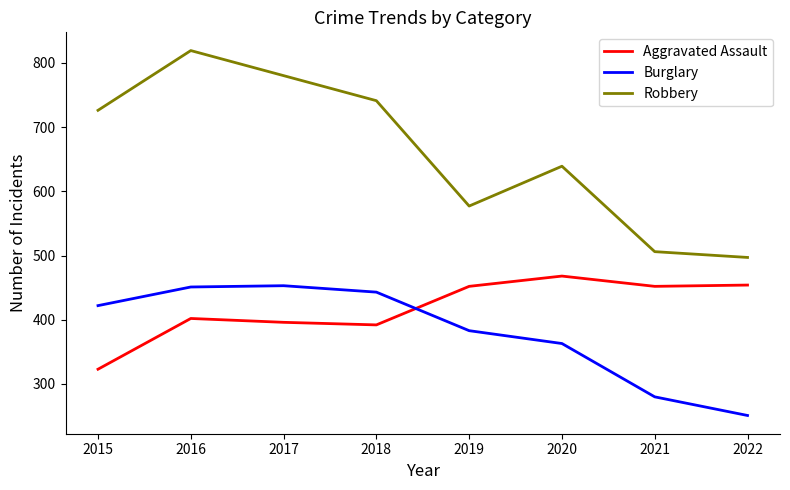

What is the minimum value shown in the chart?

251